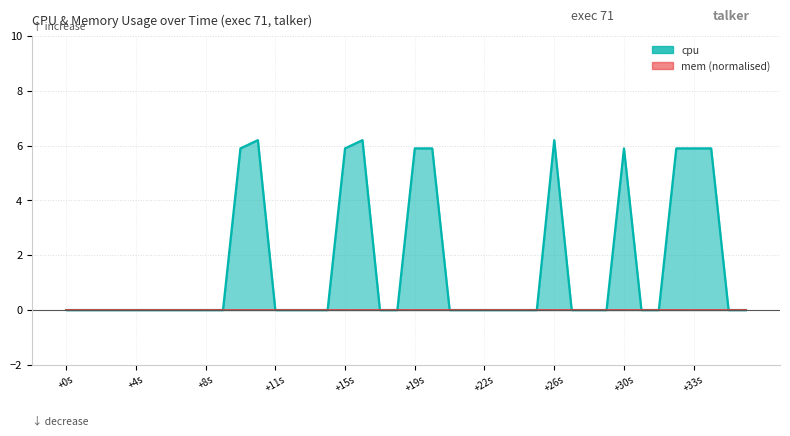

The value of mem (normalised) at +4s is 0.0. True or false?

True